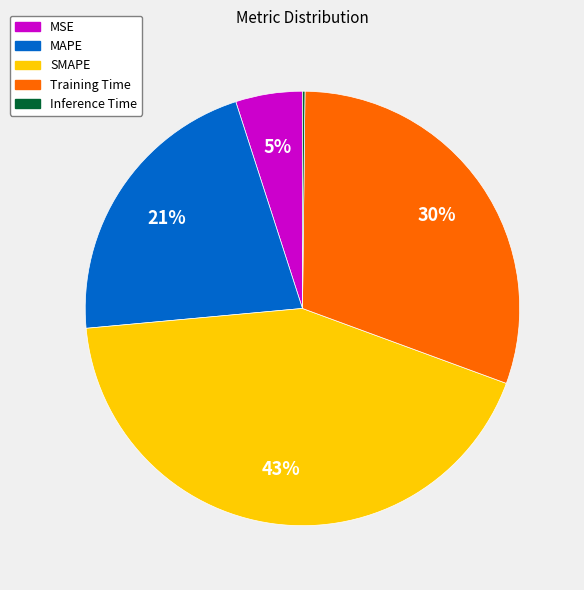

Combined, do MAPE and MSE account for over 50%?

No